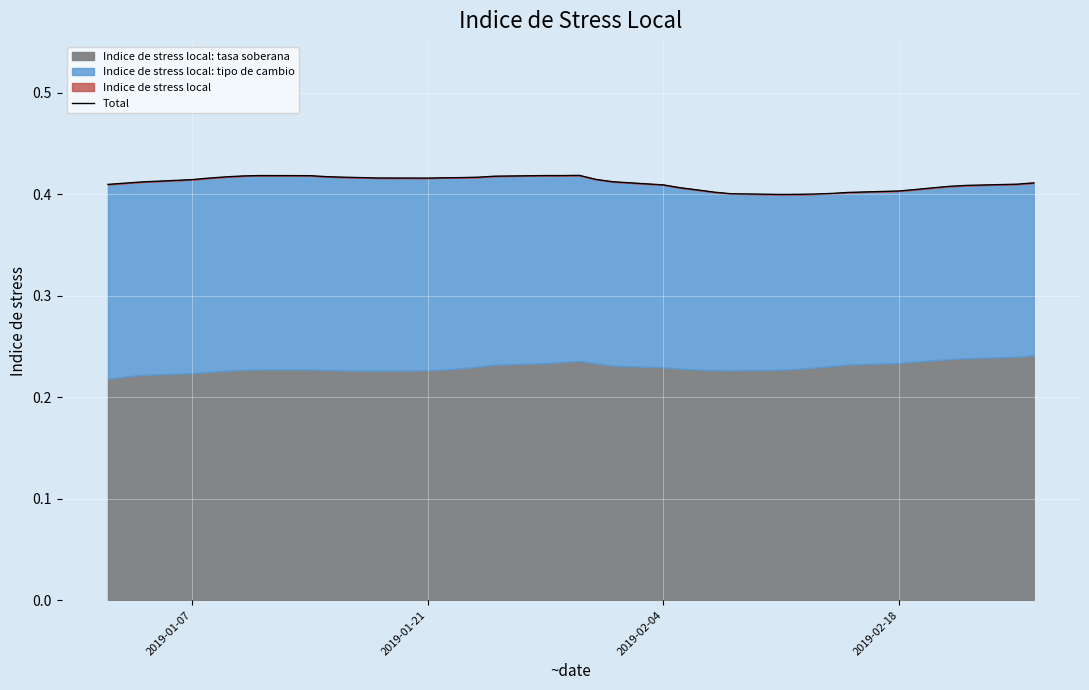

What is the sum of all values?

16.4